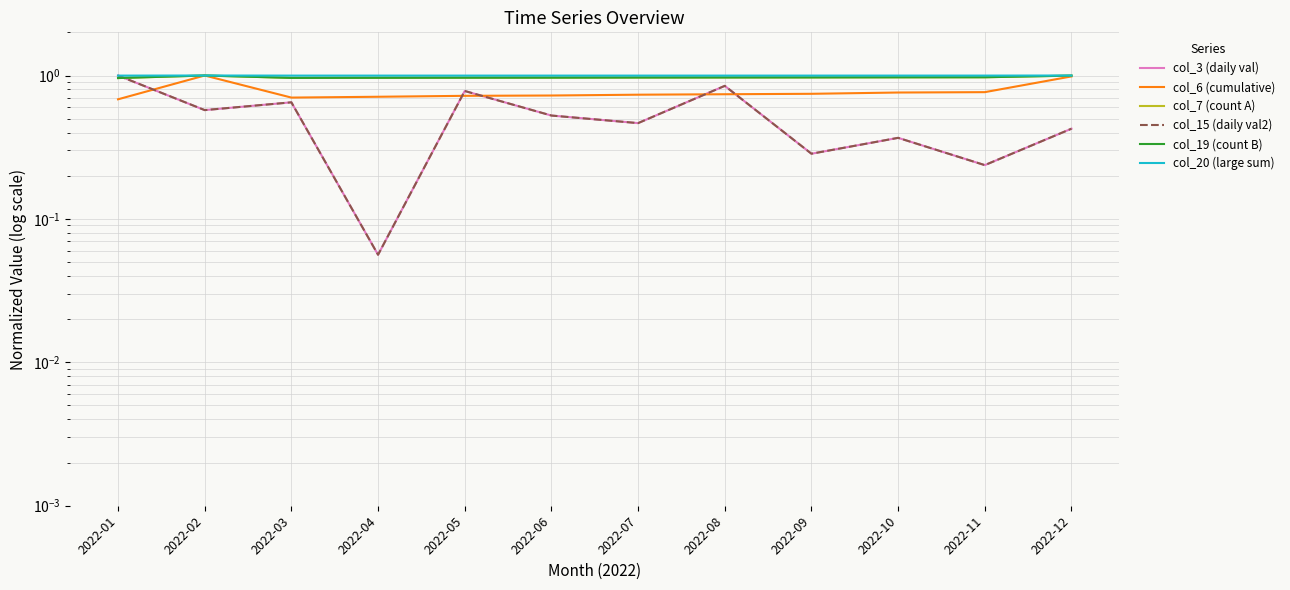

True or false: col_19 (count B) has more than 0 interior local peaks.

True